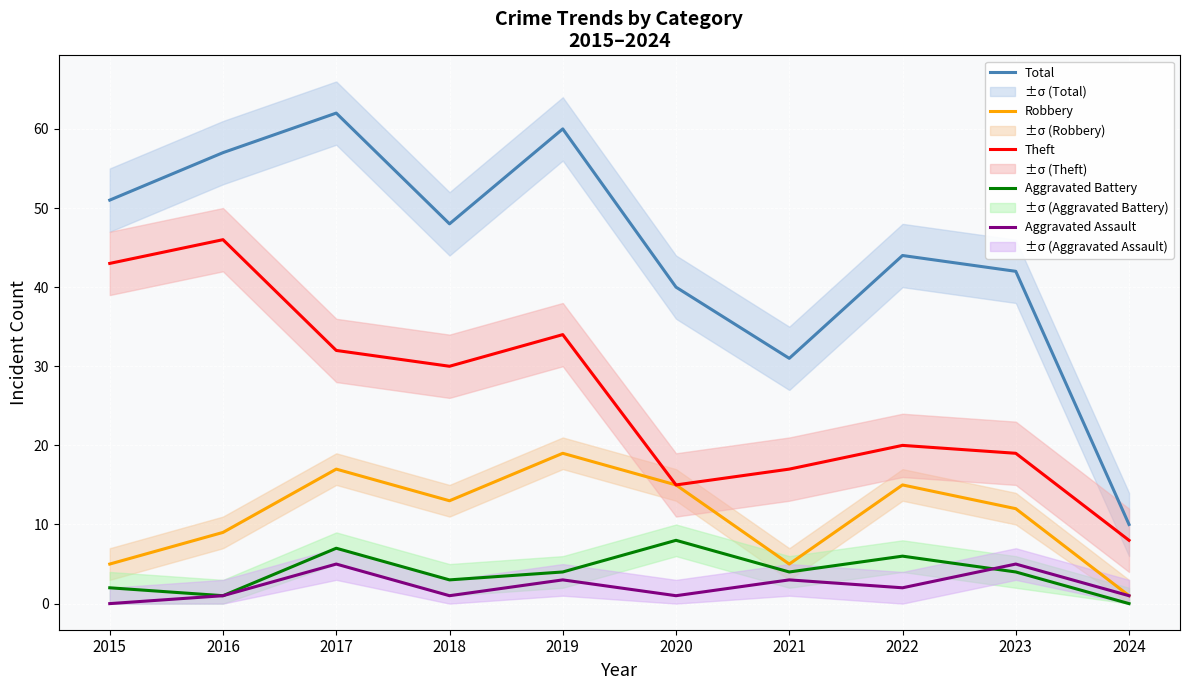

How many interior local valleys does the Aggravated Battery series have?

3